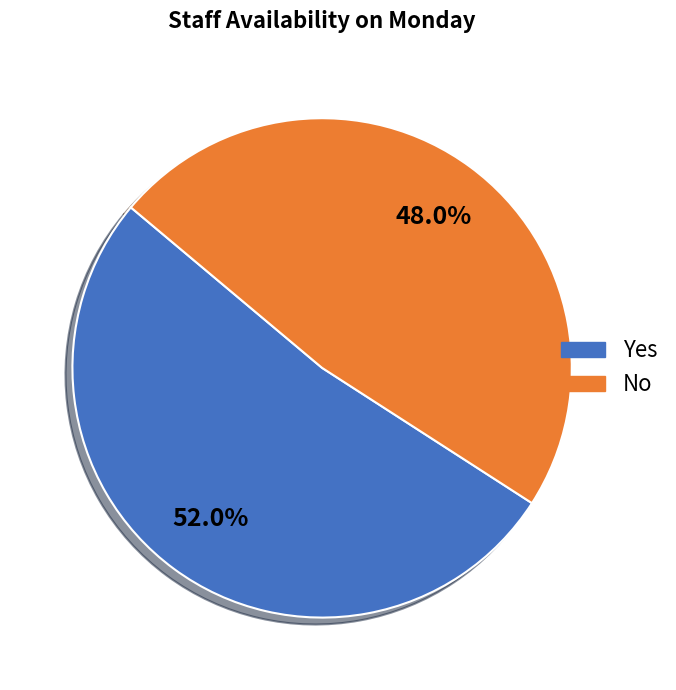

To the nearest percent, what portion does No represent?

48%